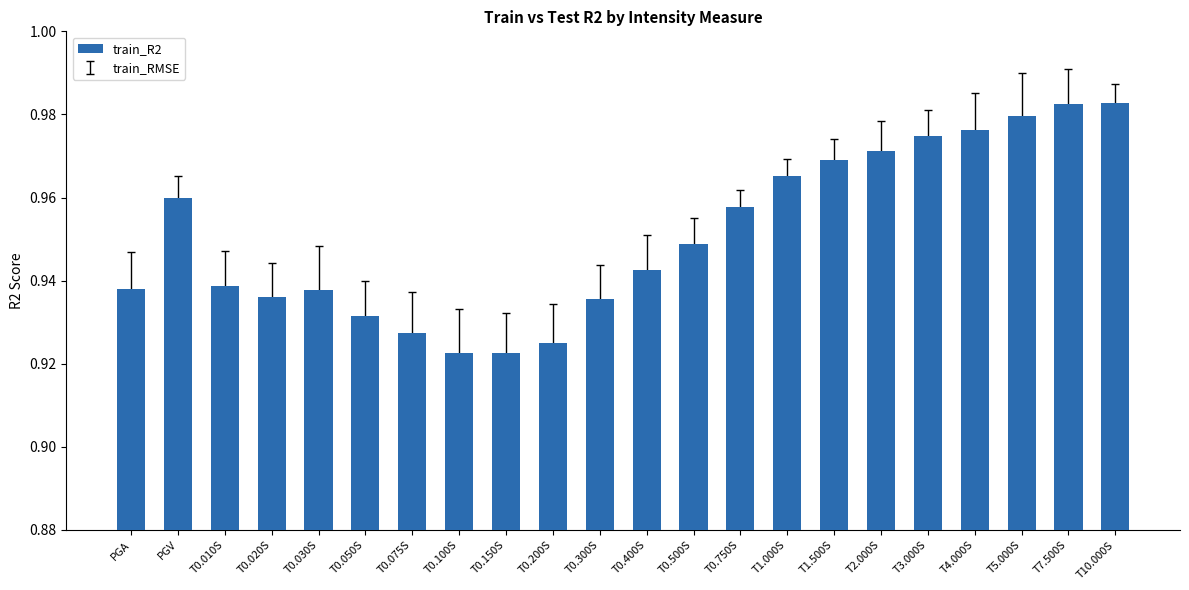

What is the sum of all values?

20.9